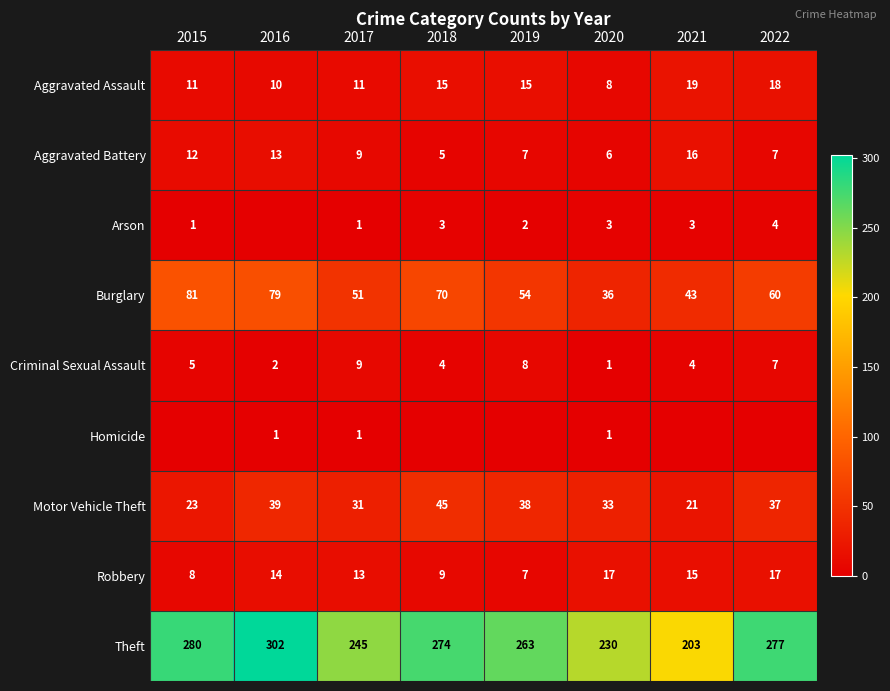

Is it true that Criminal Sexual Assault equals 13 at 2019?

False